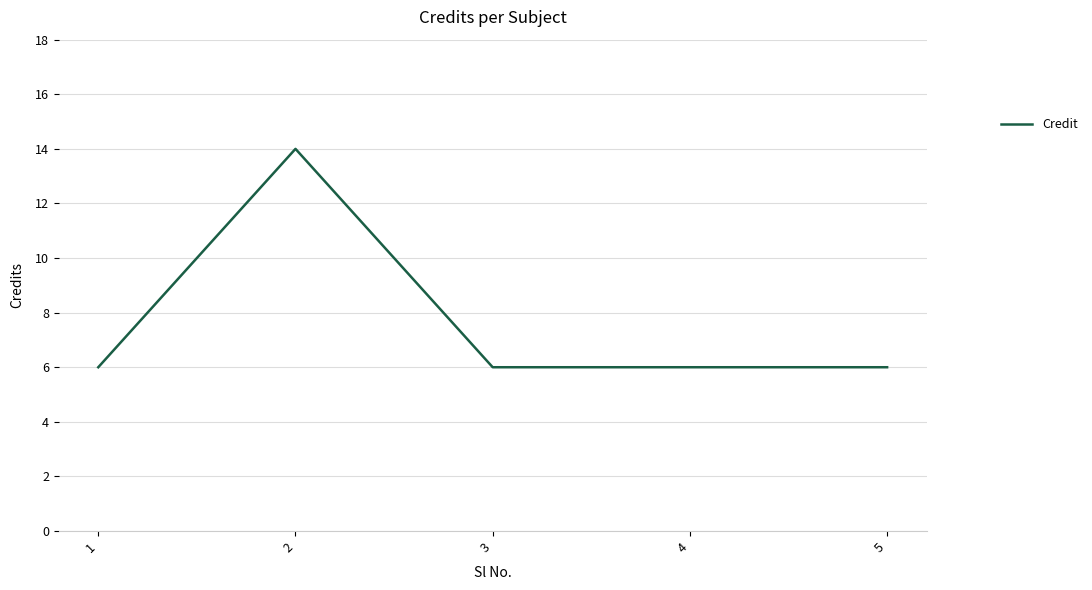

What is the ratio of the value at 1 to the value at 5?

1.0